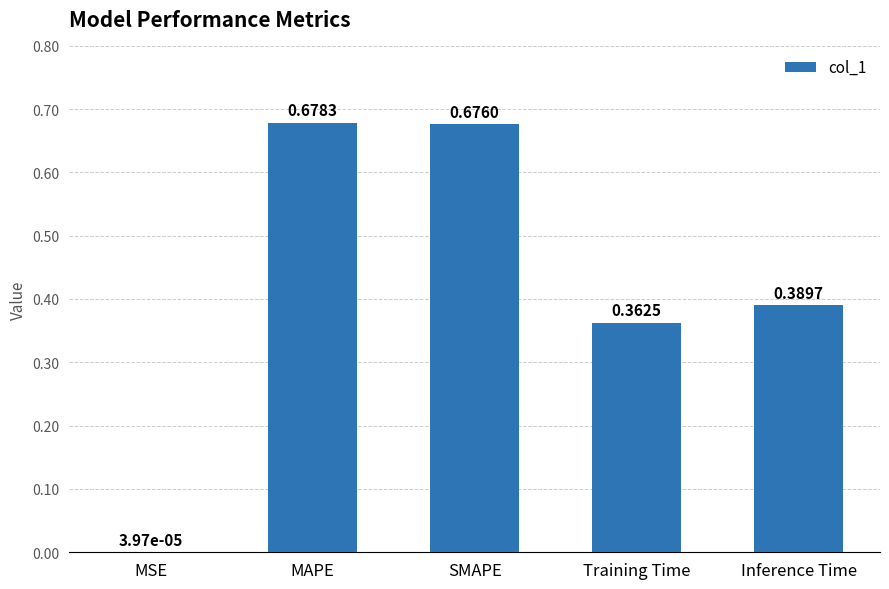

Are the bars horizontal?

No